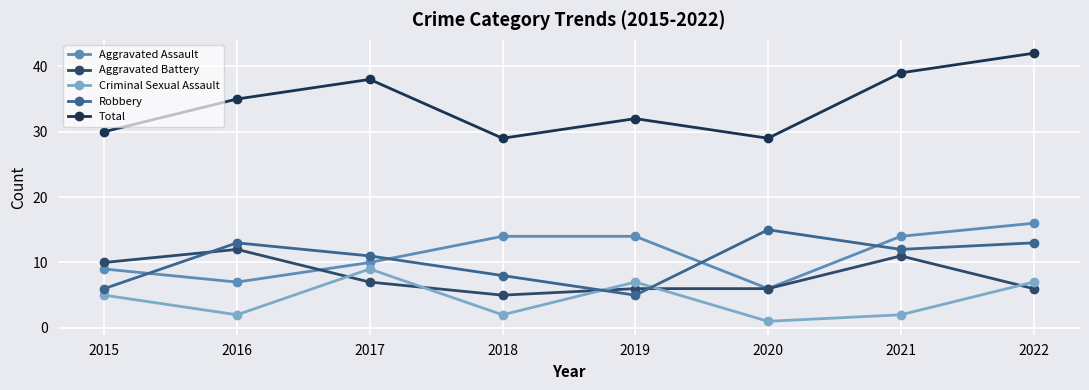

What is the difference between the maximum and minimum values in the Total series?

13